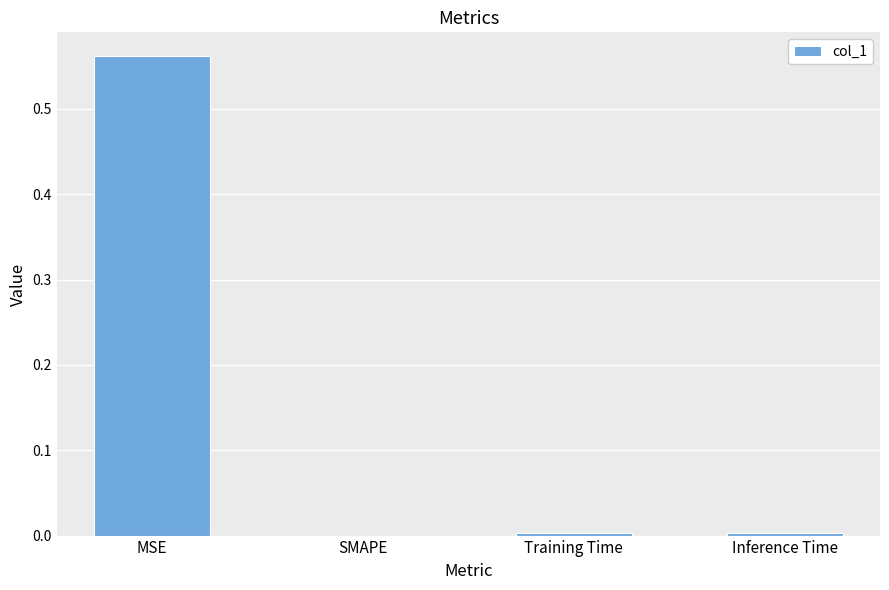

How many series are shown in this chart?

1